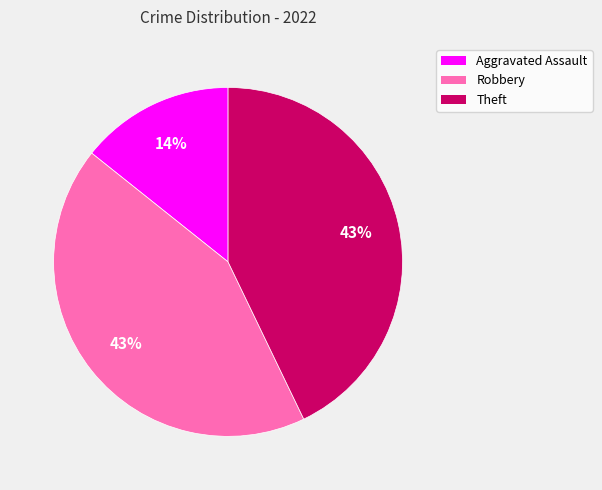

Is there any slice that represents more than half of the pie?

No